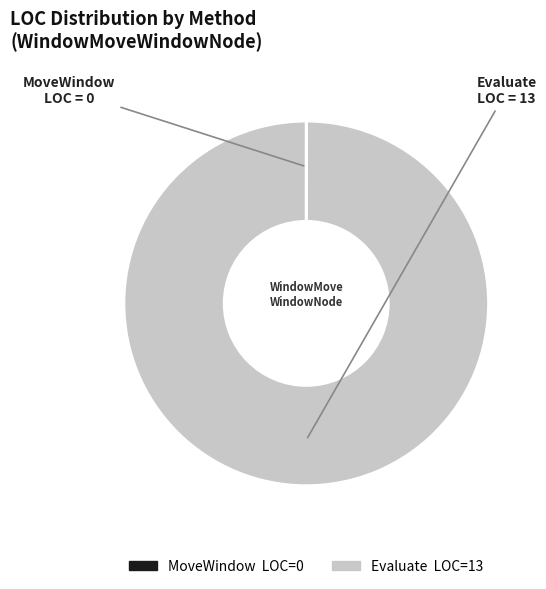

Which slice is the largest?

Evaluate